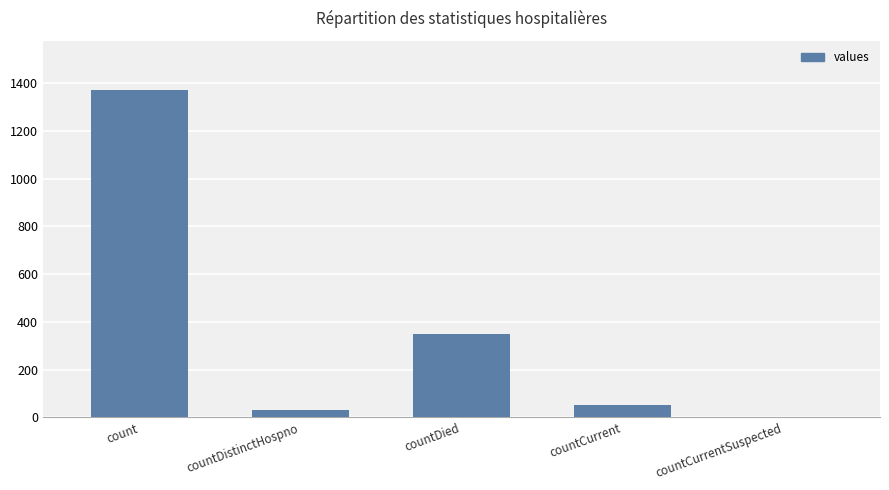

At which category does the chart reach its peak across all series?

count